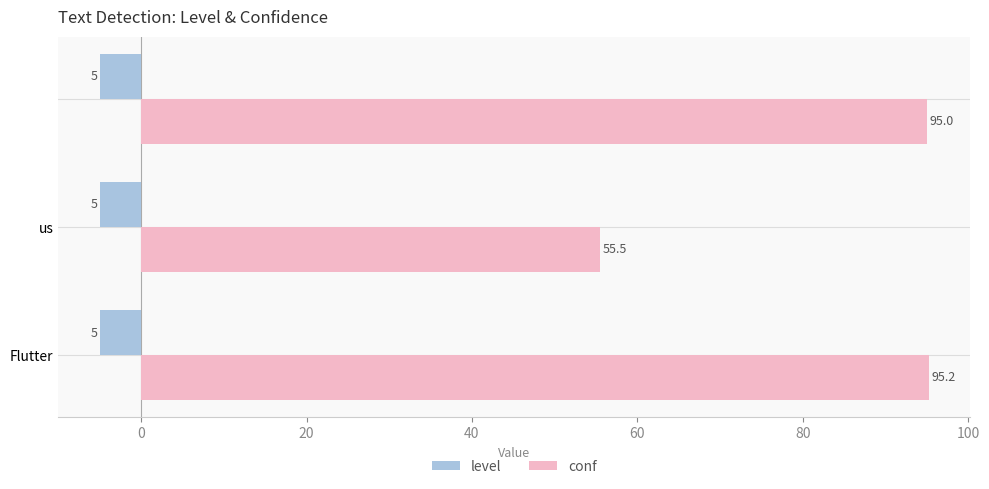

How many distinct data groups are displayed?

2